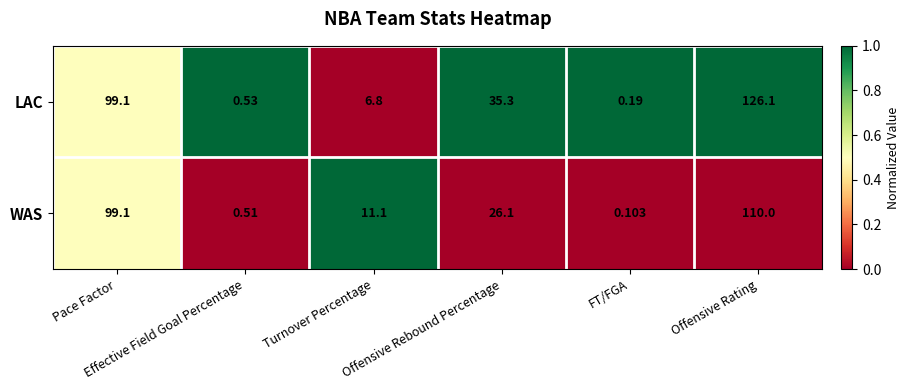

Which series has the widest spread of values?

LAC